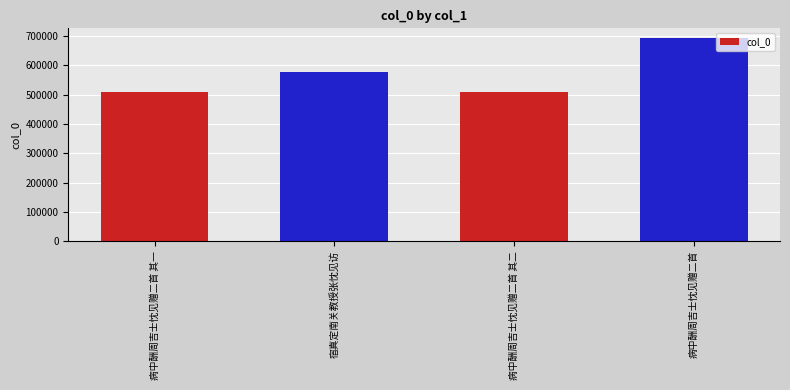

What is the value of the 1st bar from the left?

507780